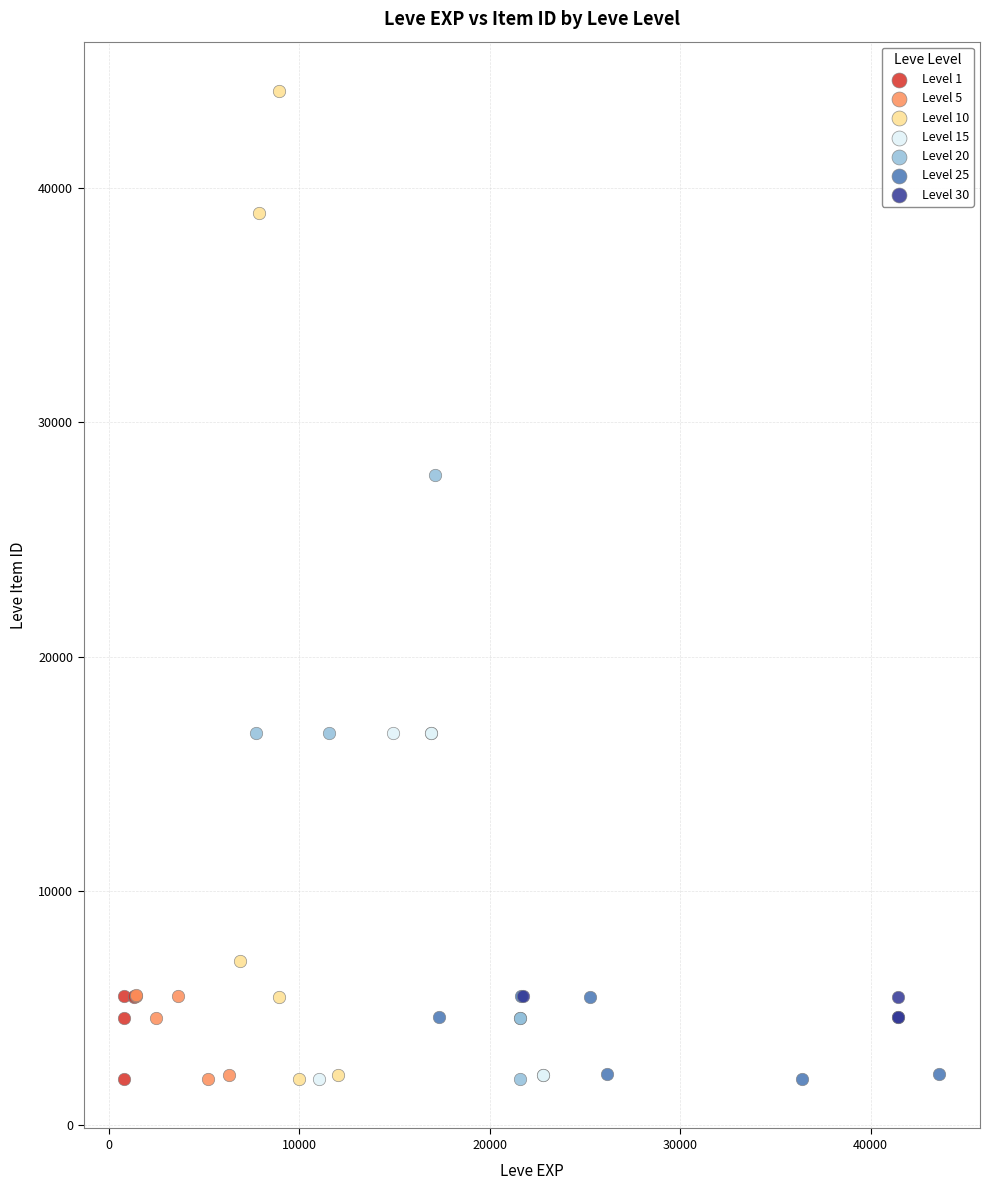

Which series has the widest spread of Y values?

Level 10